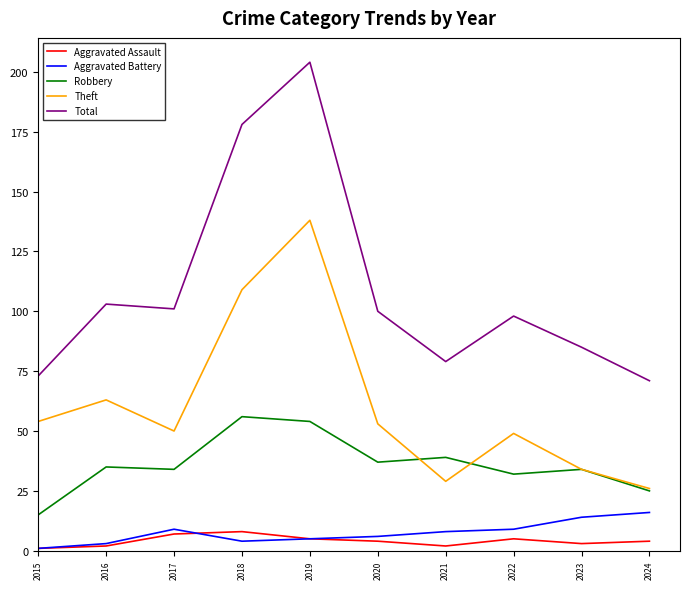

What is the highest value of the Robbery series?

56